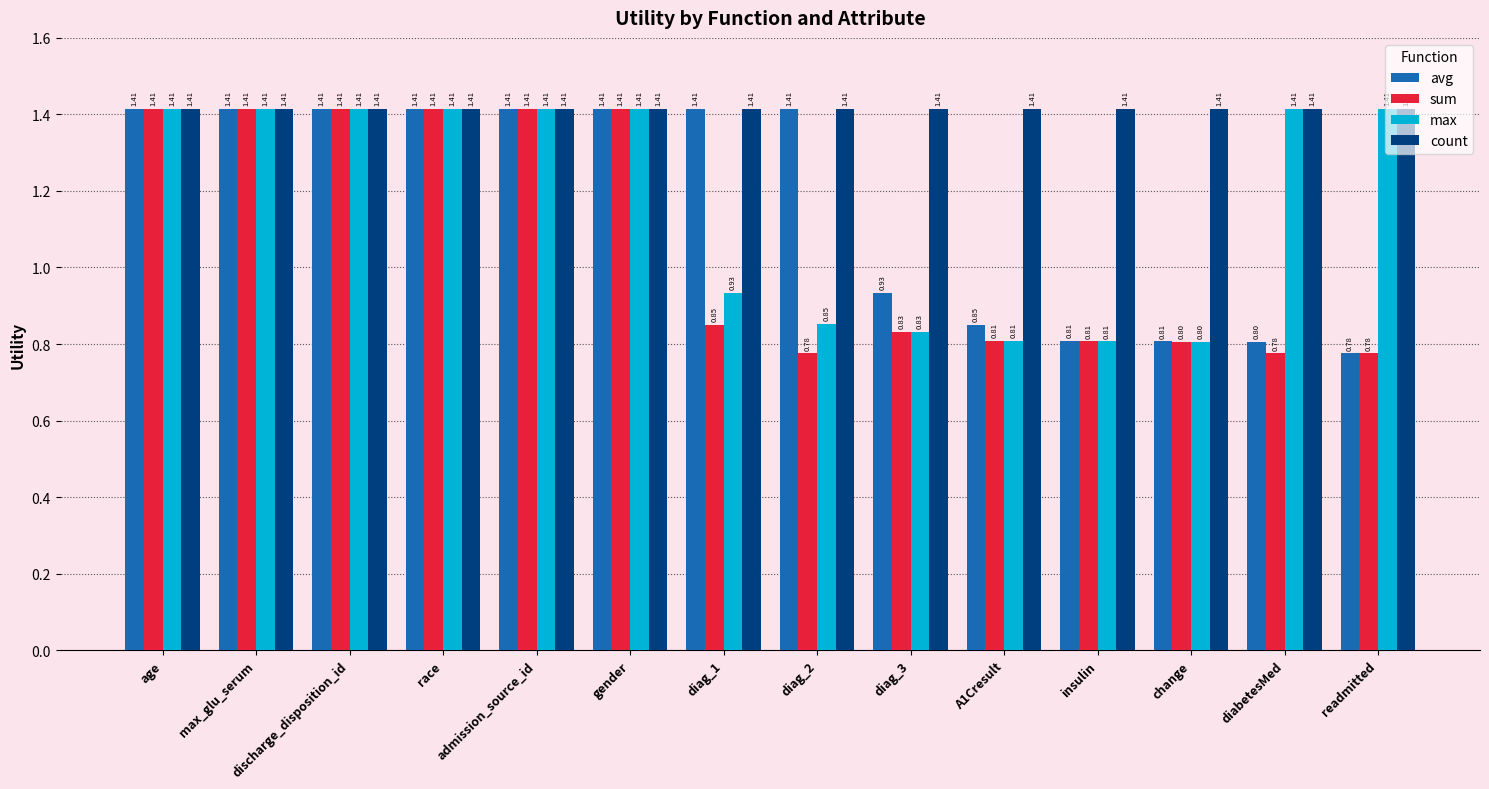

Which series has the largest total across all categories?

count